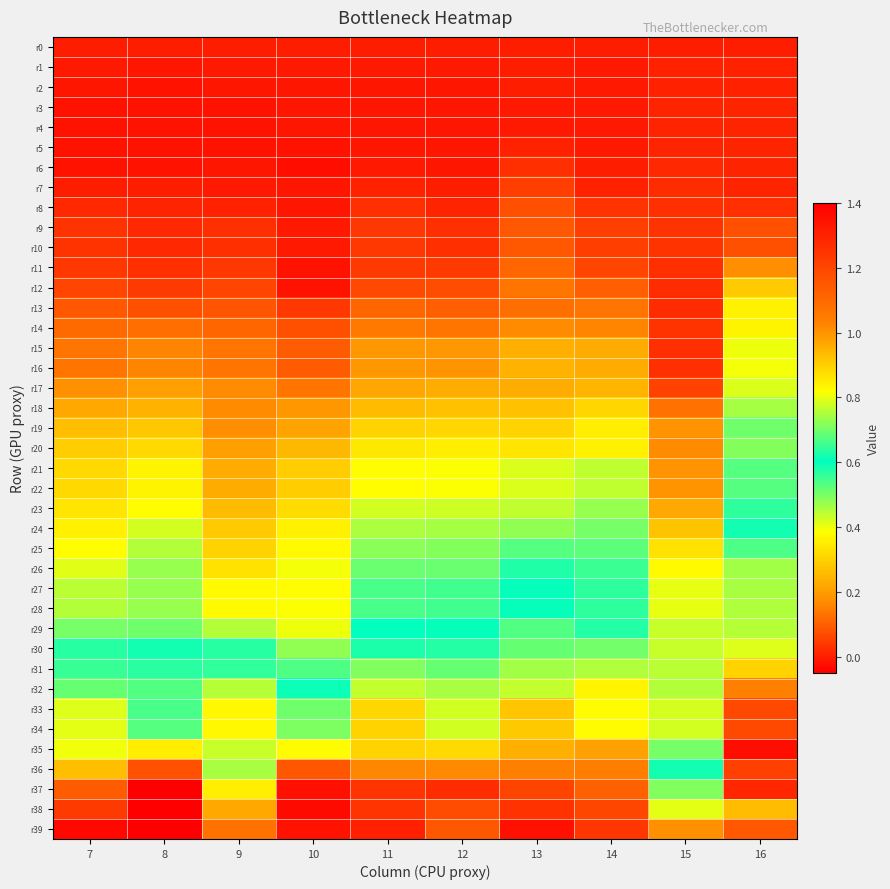

Which series has the widest spread of values?

r35